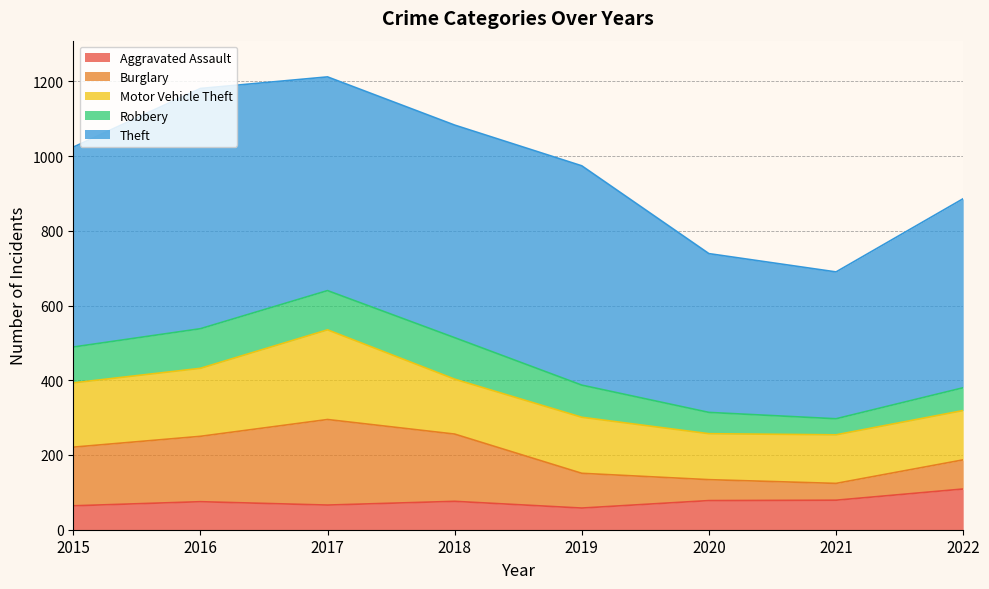

What is the maximum value for Theft?

643